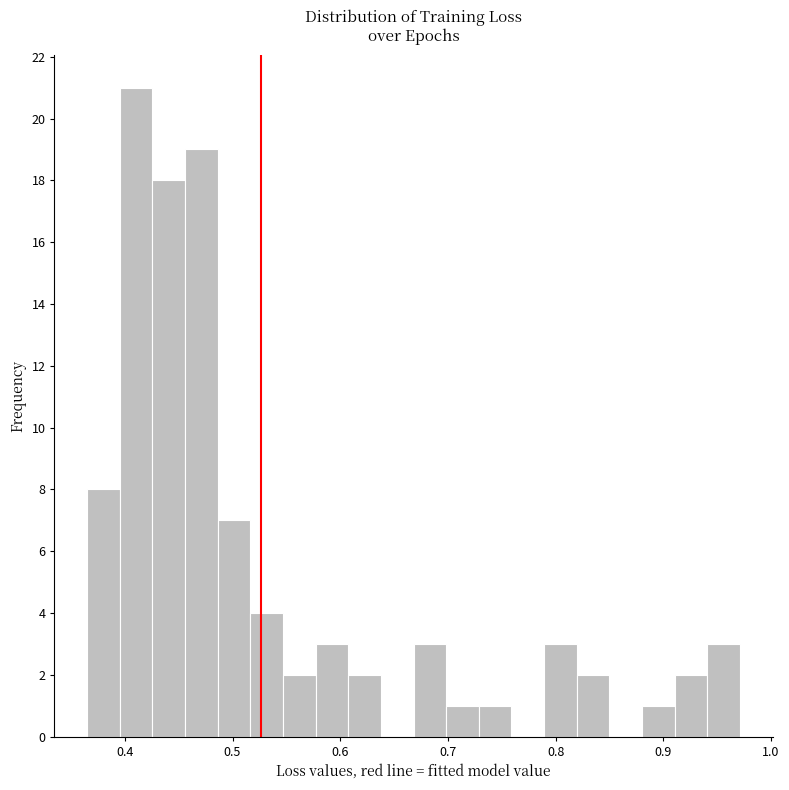

Read against the x-axis, roughly where is the centre of the tallest bar?

0.41